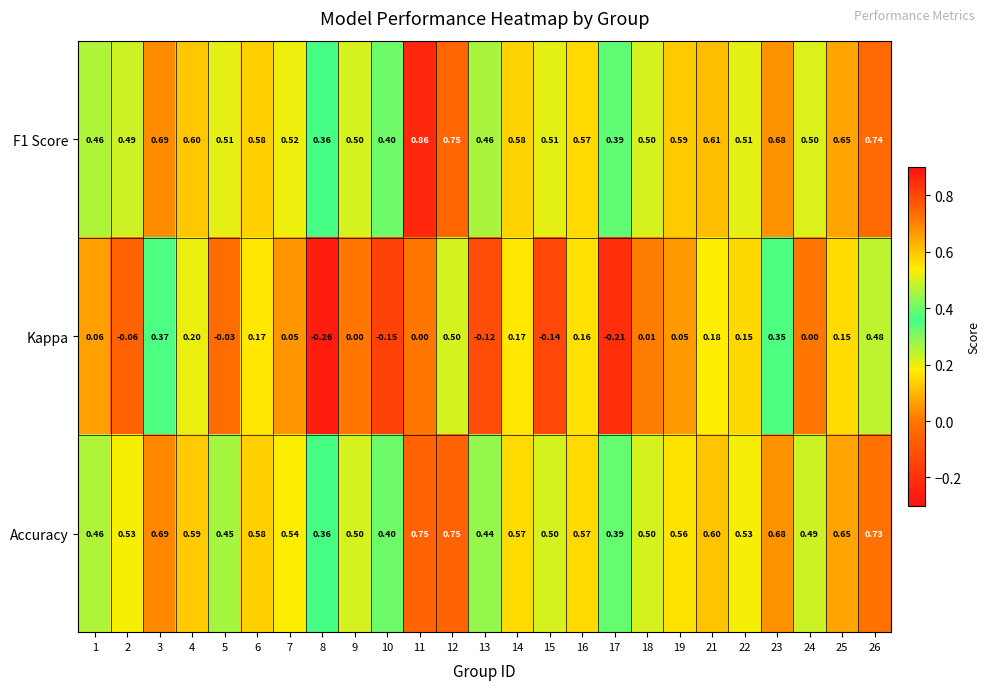

Which series changed the most between 13 and 17?

Kappa